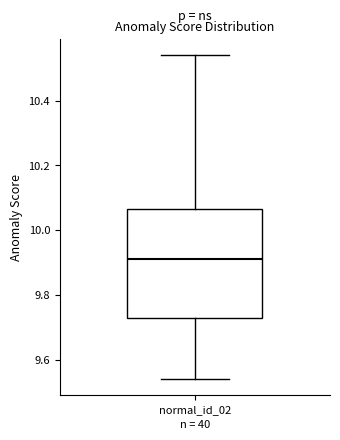

Where does the upper whisker of the box for normal_id_02 end on the y-axis? The values are not printed on the chart, so give them approximately, as read against the axis.

10.54